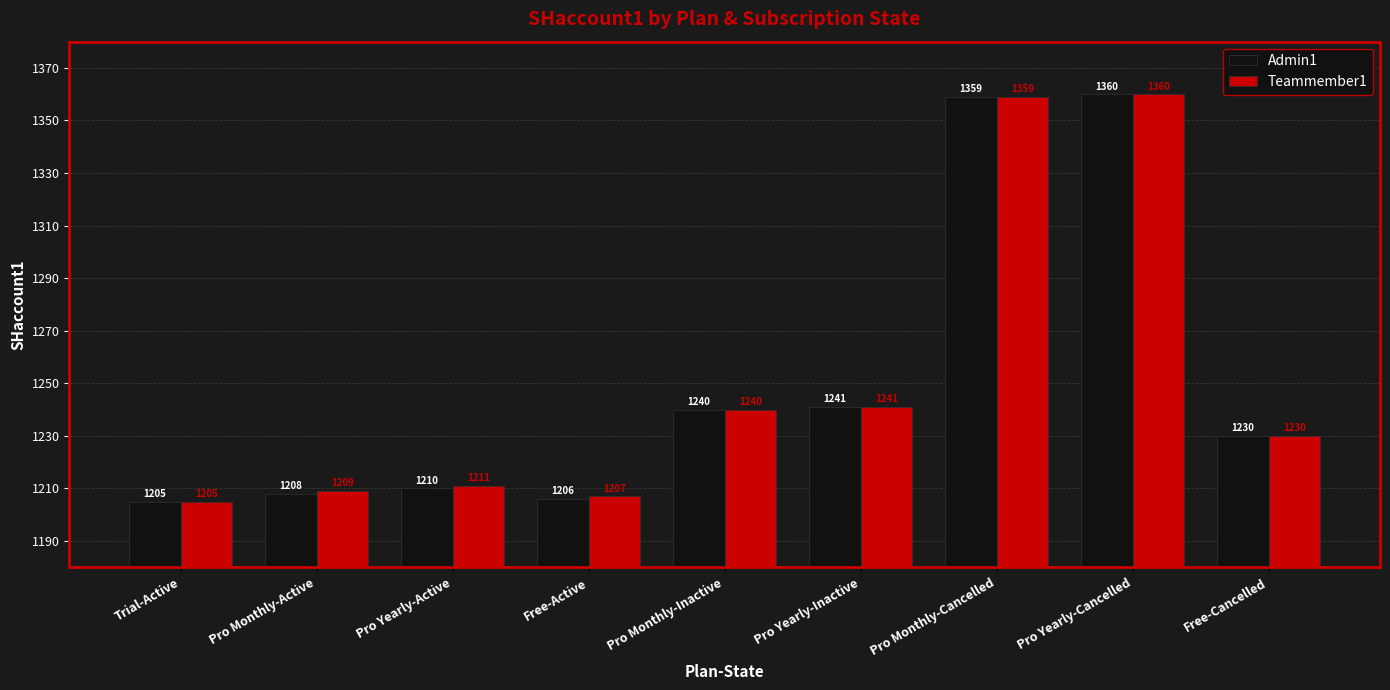

Reading left to right, transcribe all the data shown in this chart.

Admin1: Trial-Active=1205	Pro Monthly-Active=1208	Pro Yearly-Active=1210	Free-Active=1206	Pro Monthly-Inactive=1240	Pro Yearly-Inactive=1241	Pro Monthly-Cancelled=1359	Pro Yearly-Cancelled=1360	Free-Cancelled=1230
Teammember1: Trial-Active=1205	Pro Monthly-Active=1209	Pro Yearly-Active=1211	Free-Active=1207	Pro Monthly-Inactive=1240	Pro Yearly-Inactive=1241	Pro Monthly-Cancelled=1359	Pro Yearly-Cancelled=1360	Free-Cancelled=1230